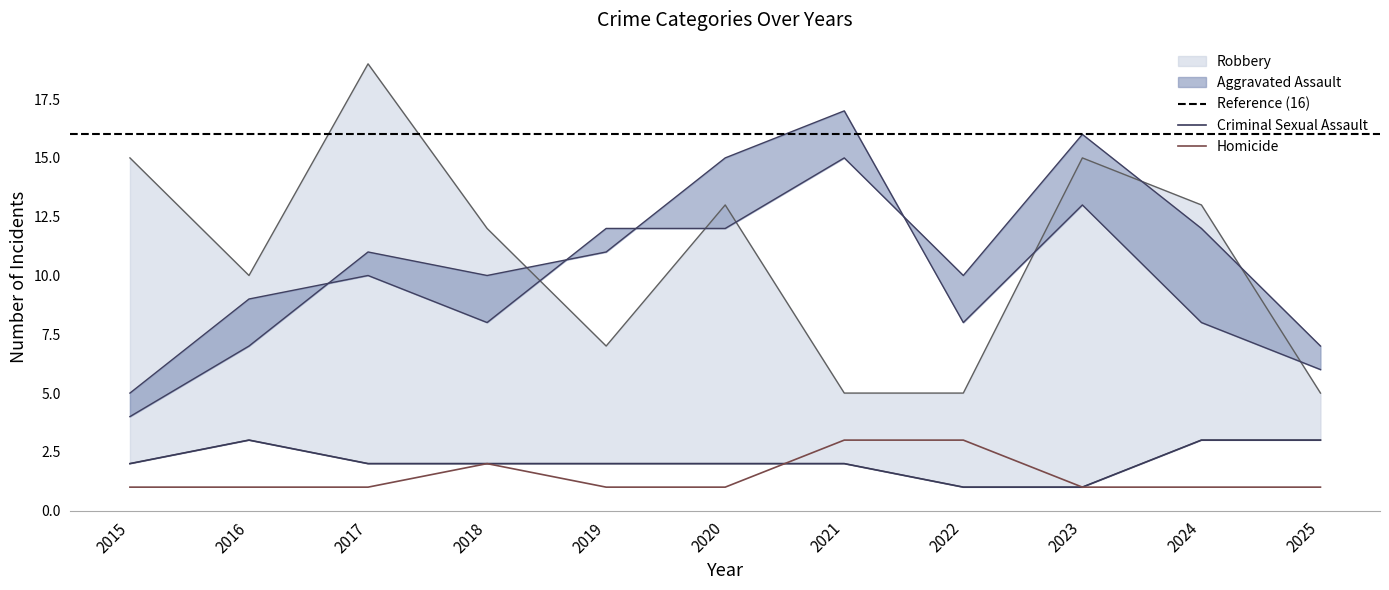

The value of Aggravated Assault at 2023 is 16. True or false?

True